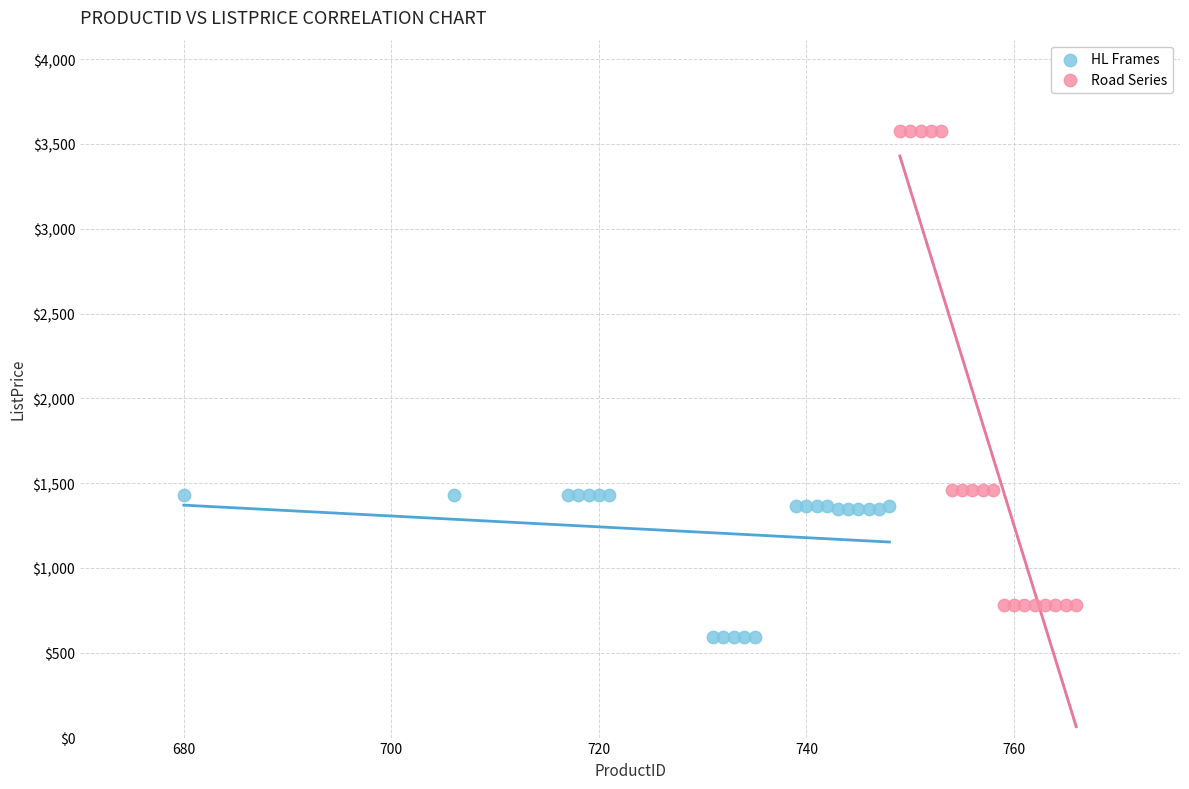

Which series contains the lowest Y value?

HL Frames